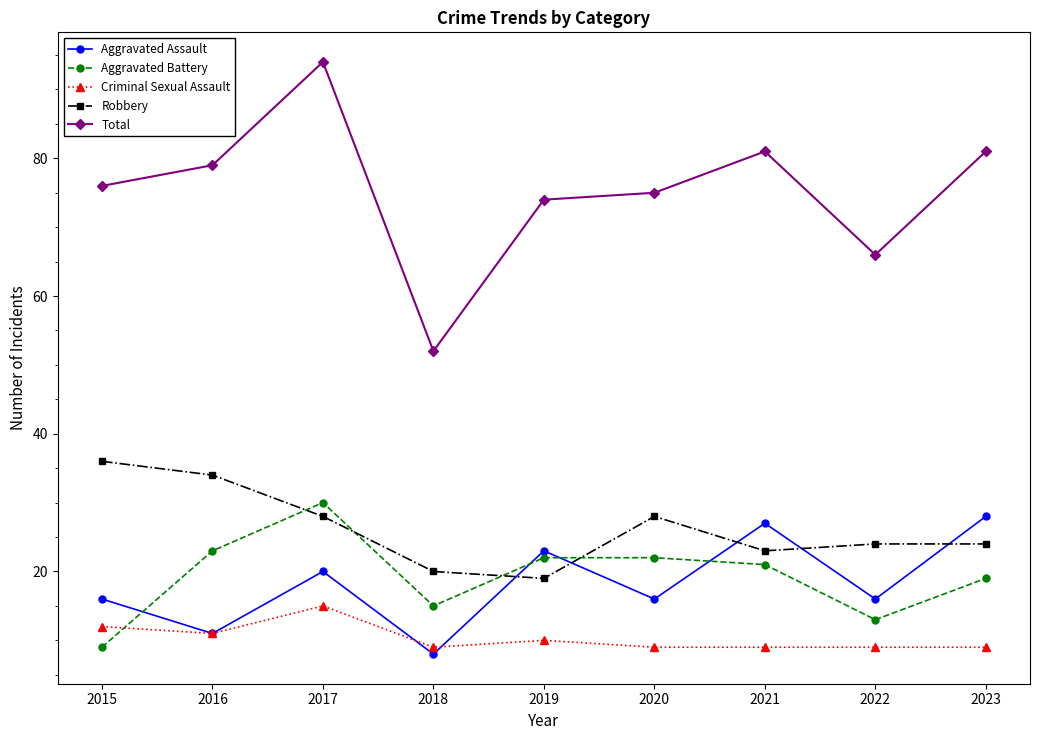

What is the spread (max minus min) of values at 2022?

57